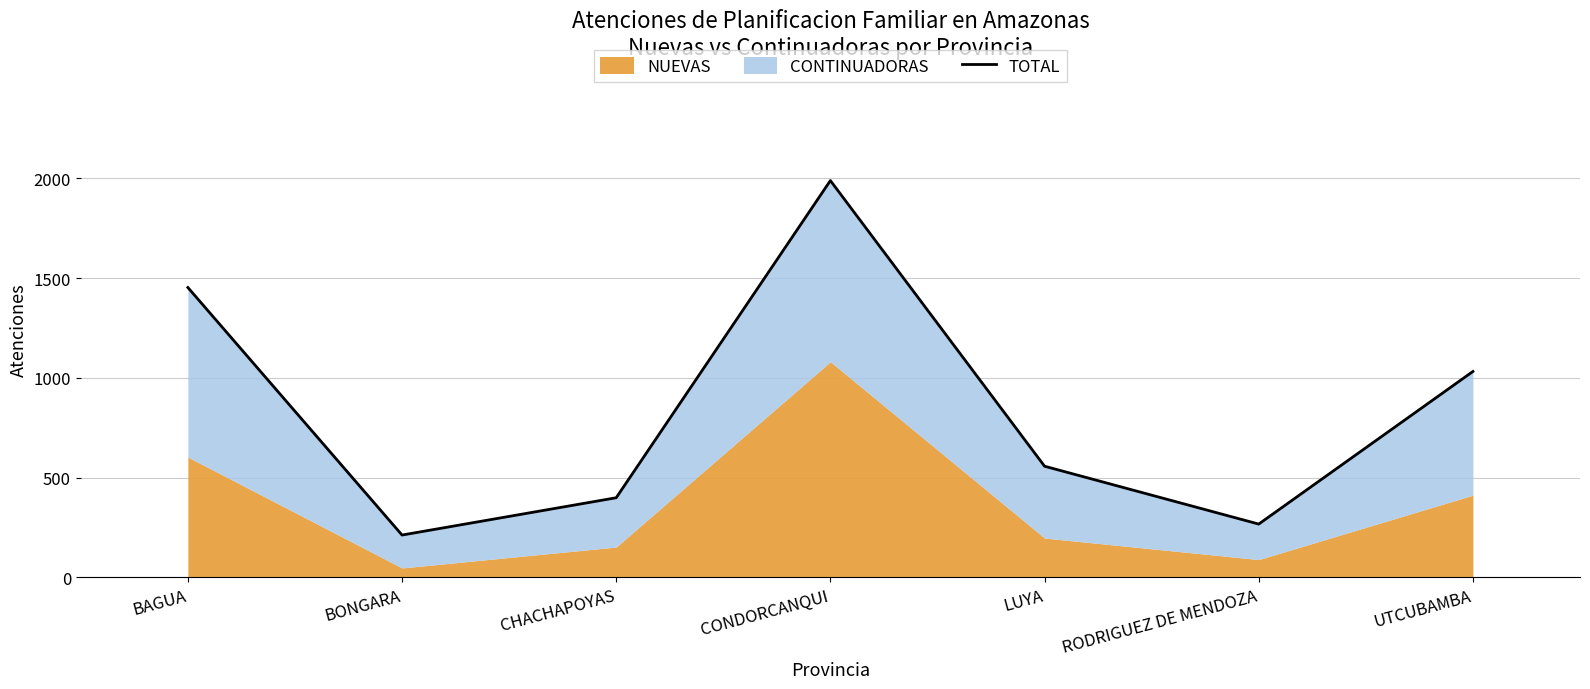

Reading right to left, extract all data points from this chart.

1032	267	557	1989	399	212	1453